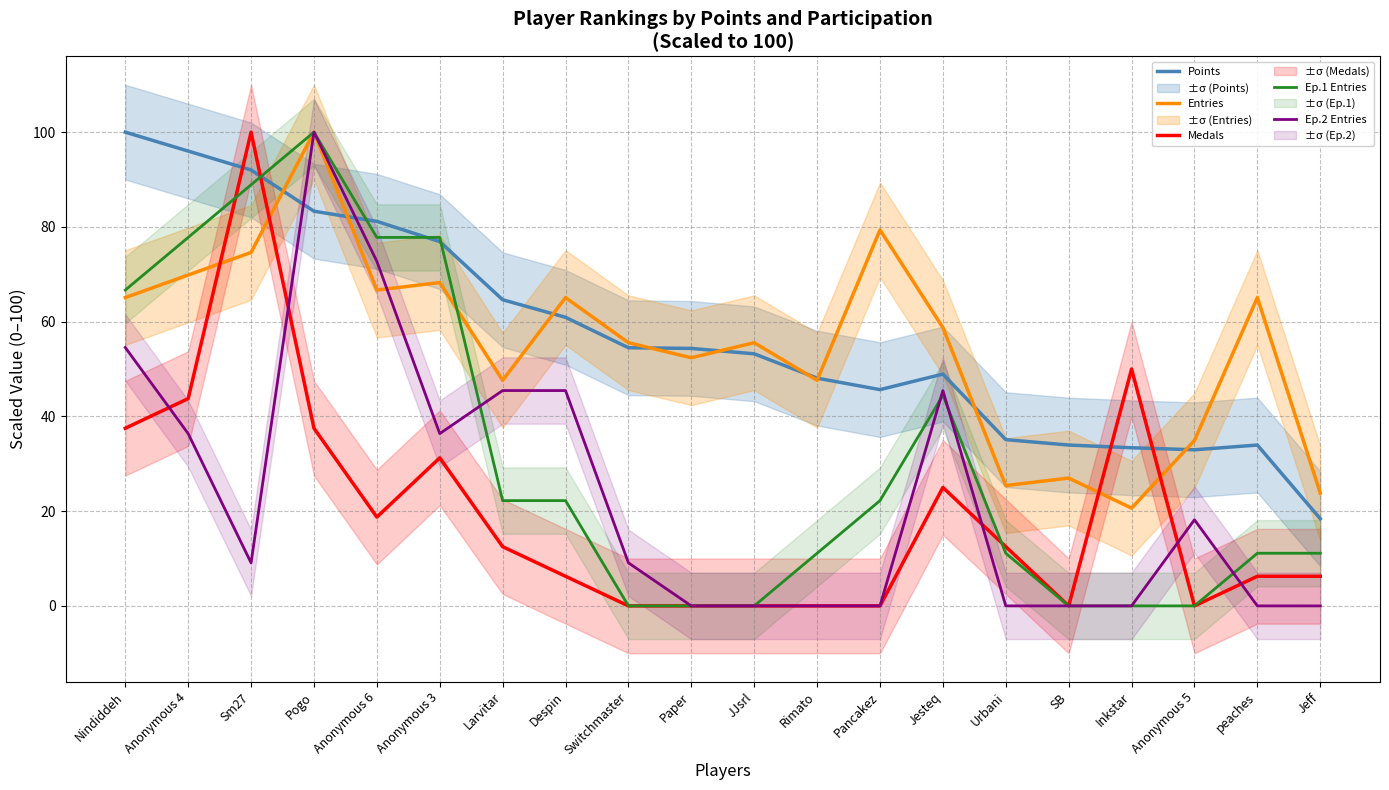

Reading left to right, what are all the values shown in this chart?

Points: Nindiddeh=100.0	Anonymous 4=96.0	Sm27=92.0	Pogo=83.3	Anonymous 6=81.2	Anonymous 3=76.9	Larvitar=64.6	Despin=60.9	Switchmaster=54.5	Paper=54.4	JJsrl=53.2	Rimato=48.1	Pancakez=45.6	Jesteq=48.9	Urbani=35.1	SB=34.0	Inkstar=33.4	Anonymous 5=33.0	peaches=34.0	Jeff=18.4
Entries: Nindiddeh=65.1	Anonymous 4=69.8	Sm27=74.6	Pogo=100.0	Anonymous 6=66.7	Anonymous 3=68.3	Larvitar=47.6	Despin=65.1	Switchmaster=55.6	Paper=52.4	JJsrl=55.6	Rimato=47.6	Pancakez=79.4	Jesteq=58.7	Urbani=25.4	SB=27.0	Inkstar=20.6	Anonymous 5=34.9	peaches=65.1	Jeff=23.8
Medals: Nindiddeh=37.5	Anonymous 4=43.8	Sm27=100.0	Pogo=37.5	Anonymous 6=18.8	Anonymous 3=31.2	Larvitar=12.5	Despin=6.2	Switchmaster=0.0	Paper=0.0	JJsrl=0.0	Rimato=0.0	Pancakez=0.0	Jesteq=25.0	Urbani=12.5	SB=0.0	Inkstar=50.0	Anonymous 5=0.0	peaches=6.2	Jeff=6.2
Ep.1 Entries: Nindiddeh=66.7	Anonymous 4=77.8	Sm27=88.9	Pogo=100.0	Anonymous 6=77.8	Anonymous 3=77.8	Larvitar=22.2	Despin=22.2	Switchmaster=0.0	Paper=0.0	JJsrl=0.0	Rimato=11.1	Pancakez=22.2	Jesteq=44.4	Urbani=11.1	SB=0.0	Inkstar=0.0	Anonymous 5=0.0	peaches=11.1	Jeff=11.1
Ep.2 Entries: Nindiddeh=54.5	Anonymous 4=36.4	Sm27=9.1	Pogo=100.0	Anonymous 6=72.7	Anonymous 3=36.4	Larvitar=45.5	Despin=45.5	Switchmaster=9.1	Paper=0.0	JJsrl=0.0	Rimato=0.0	Pancakez=0.0	Jesteq=45.5	Urbani=0.0	SB=0.0	Inkstar=0.0	Anonymous 5=18.2	peaches=0.0	Jeff=0.0